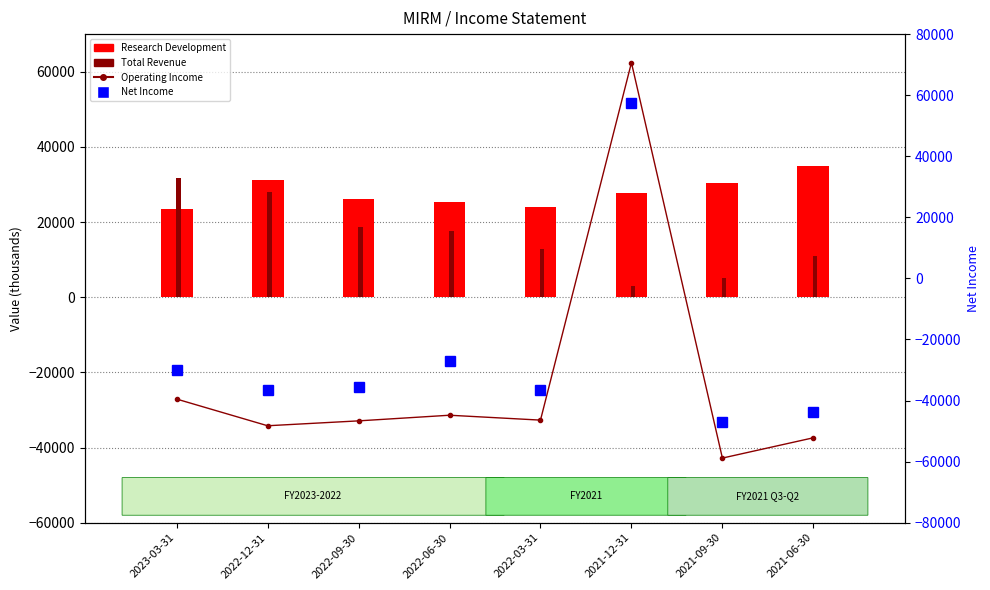

How many distinct data groups are displayed?

4